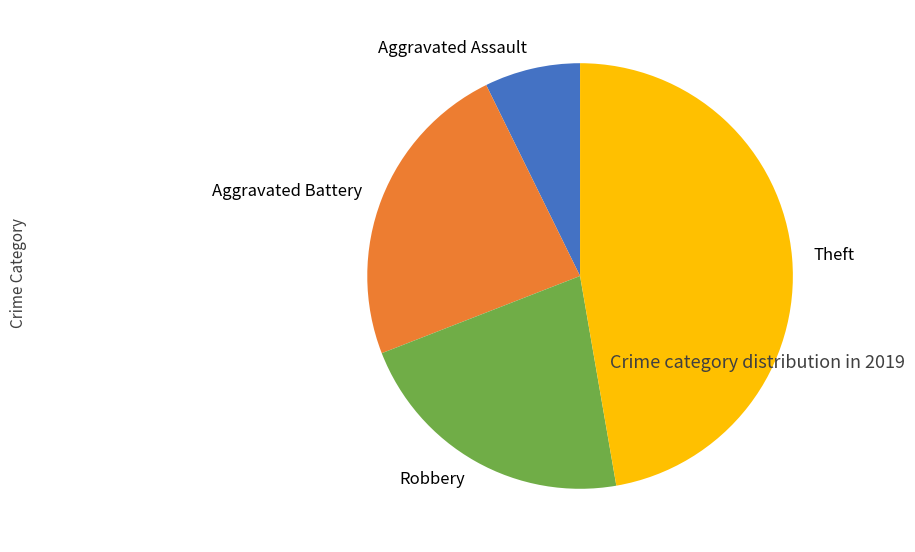

Rank the categories by value from lowest to highest.

Aggravated Assault, Robbery, Aggravated Battery, Theft